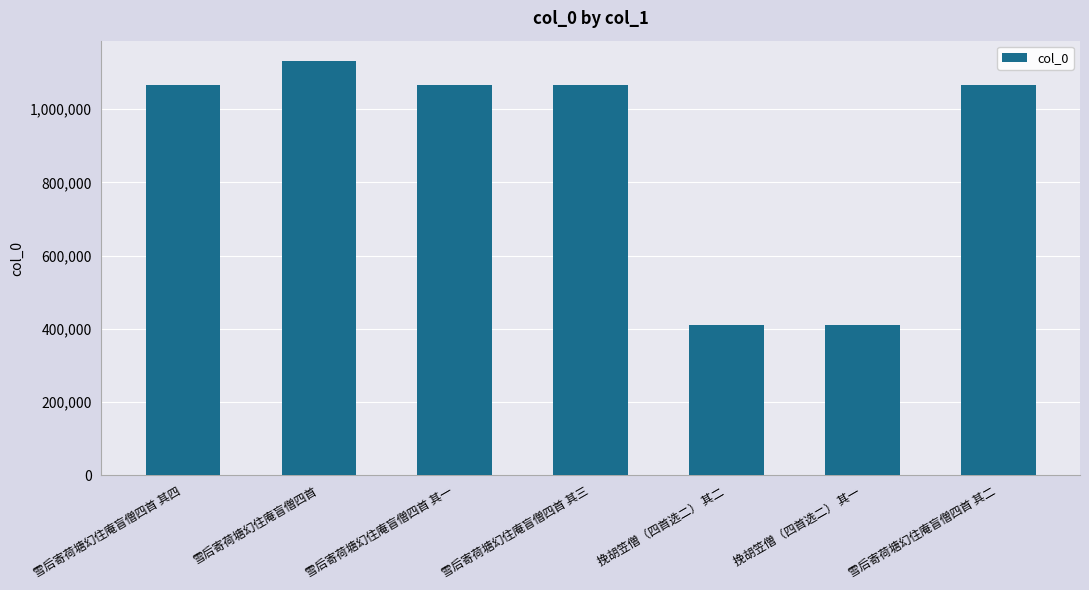

True or false: the data shows 1639310 at 雪后寄荷塘幻住庵盲僧四首.

False